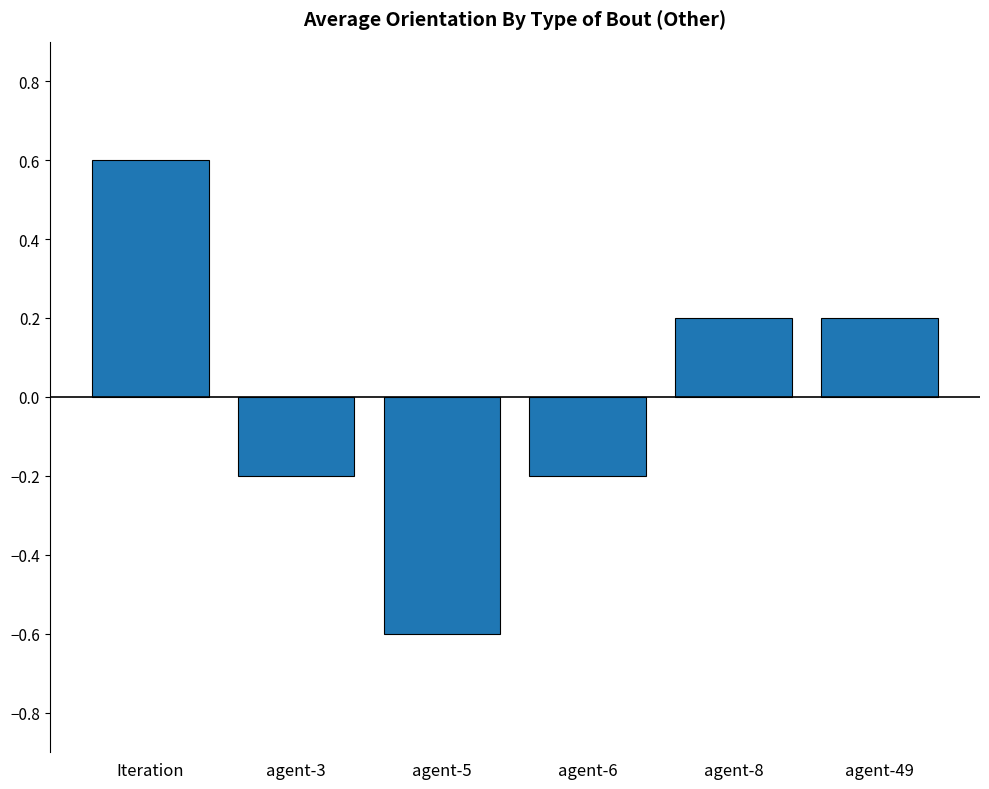

How many values exceed 0?

3